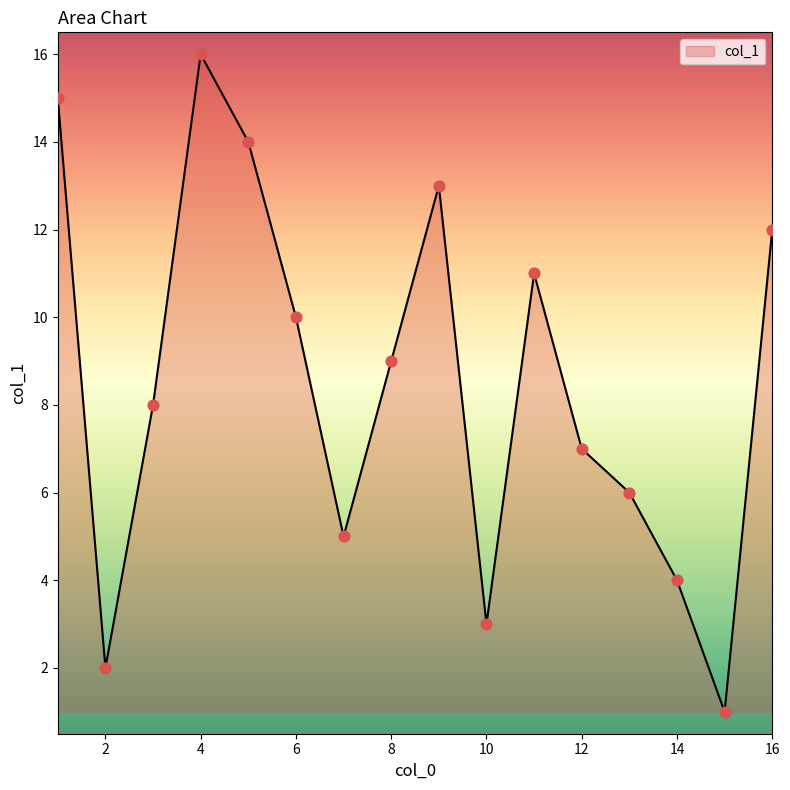

What is the maximum value shown in the chart?

16